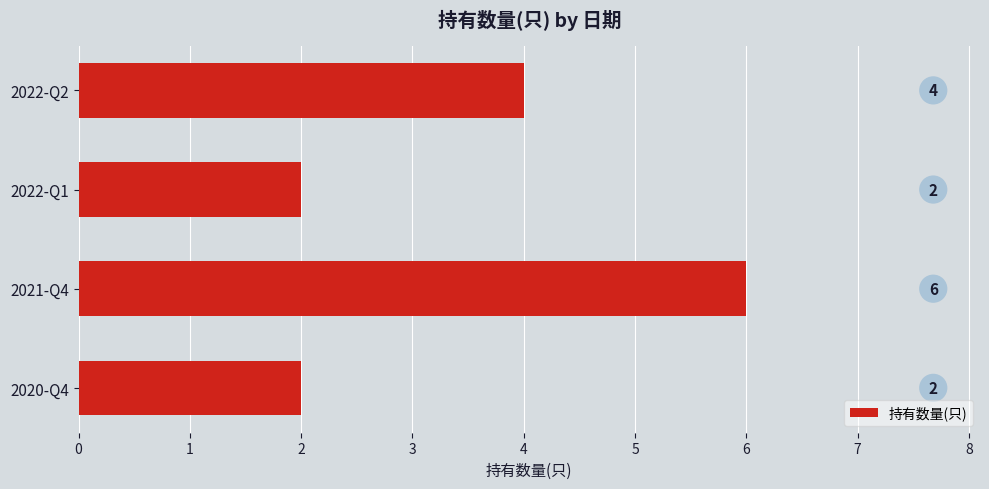

How many bars are there in total?

4